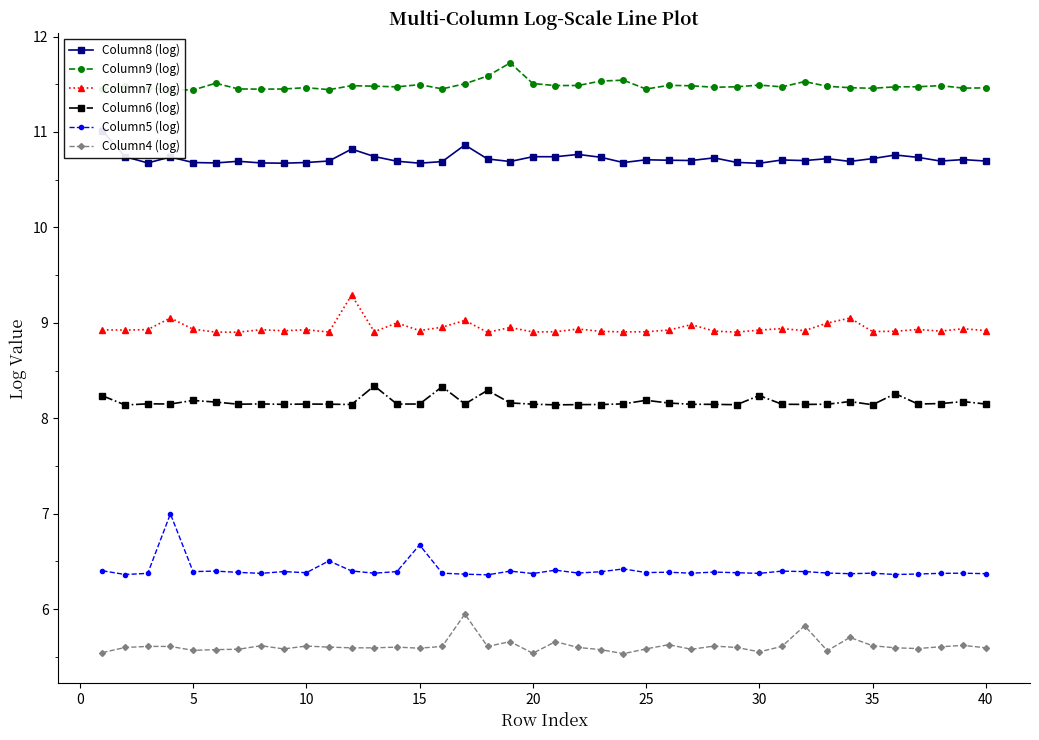

True or false: Column4 (log) and Column9 (log) cross at least once.

False